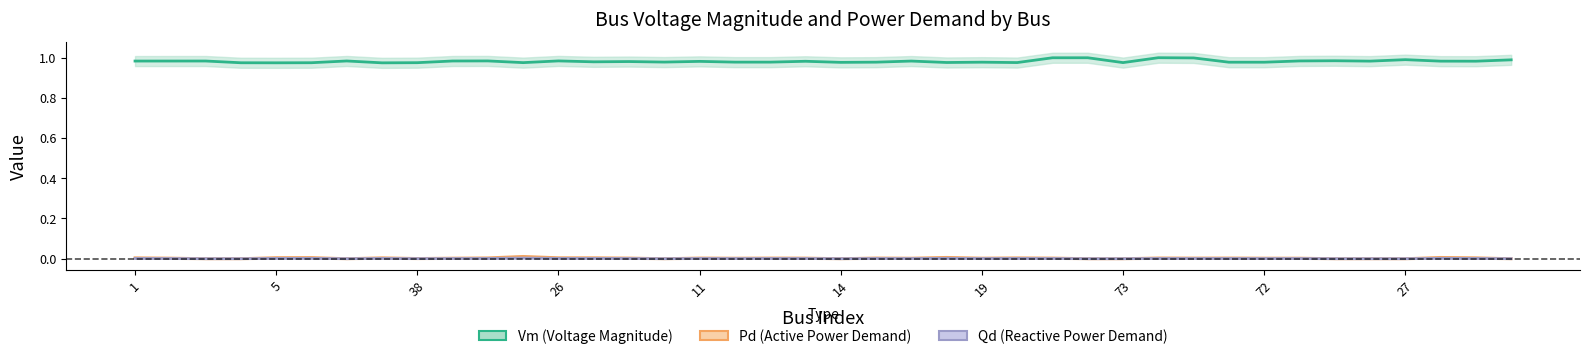

Reading left to right, extract all data points from this chart.

Vm (Voltage Magnitude): 1.0	1.0	1.0	1.0	1.0	1.0	1.0	1.0	1.0	1.0	1.0	1.0	1.0	1.0	1.0	1.0	1.0	1.0	1.0	1.0	1.0	1.0	1.0	1.0	1.0	1.0	1.0	1.0	1.0	1.0	1.0	1.0	1.0	1.0	1.0	1.0	1.0	1.0	1.0	1.0
Pd (Active Power Demand): 0.0	0.0	0.0	0.0	0.0	0.0	0.0	0.0	0.0	0.0	0.0	0.0	0.0	0.0	0.0	0.0	0.0	0.0	0.0	0.0	0.0	0.0	0.0	0.0	0.0	0.0	0.0	0.0	0.0	0.0	0.0	0.0	0.0	0.0	0.0	0.0	0.0	0.0	0.0	0.0
Qd (Reactive Power Demand): 0.0	0.0	0.0	0.0	0.0	0.0	0.0	0.0	0.0	0.0	0.0	0.0	0.0	0.0	0.0	0.0	0.0	0.0	0.0	0.0	0.0	0.0	0.0	0.0	0.0	0.0	0.0	0.0	0.0	0.0	0.0	0.0	0.0	0.0	0.0	0.0	0.0	0.0	0.0	0.0